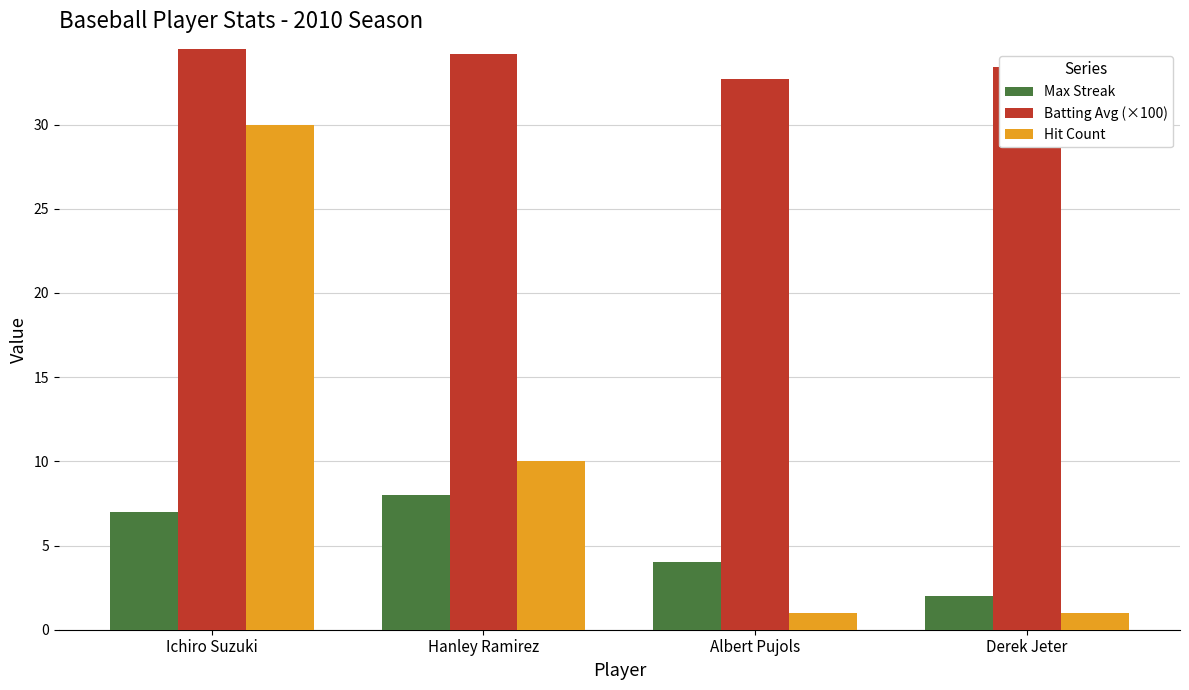

Which series has the largest range (max minus min)?

Hit Count